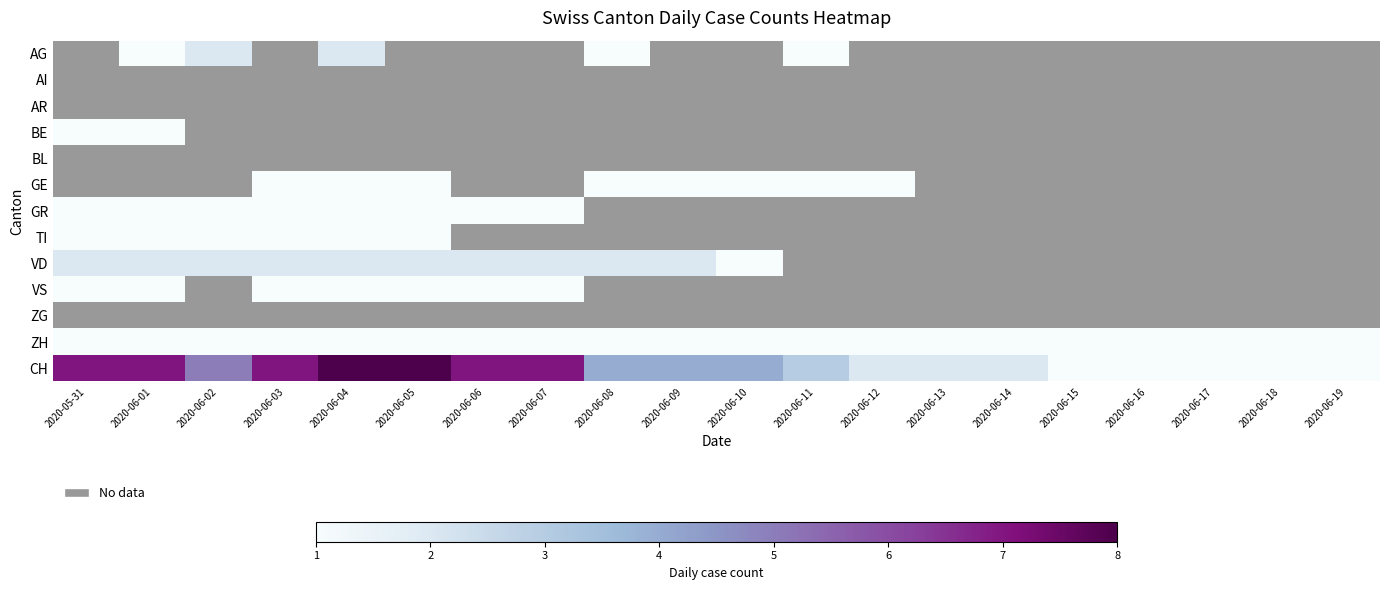

What is the spread (max minus min) of values at 2020-06-05?

8